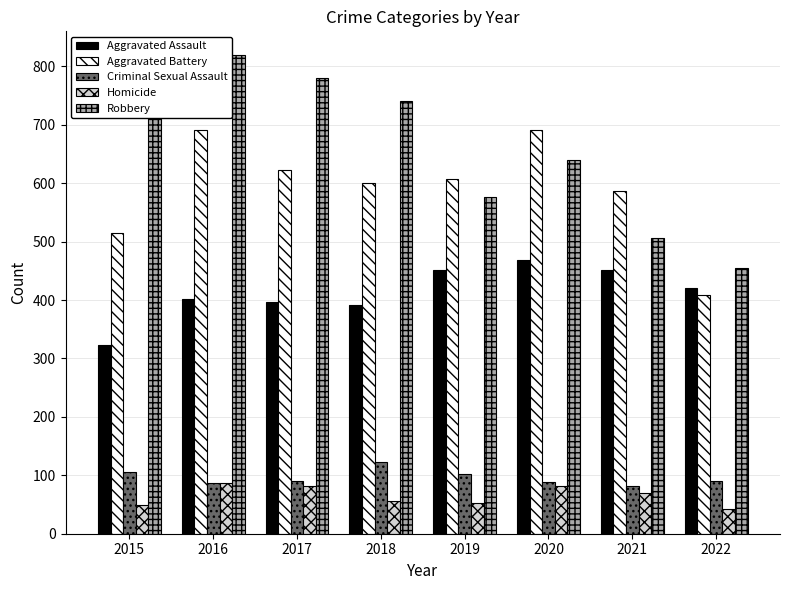

Does the chart contain any negative values?

No